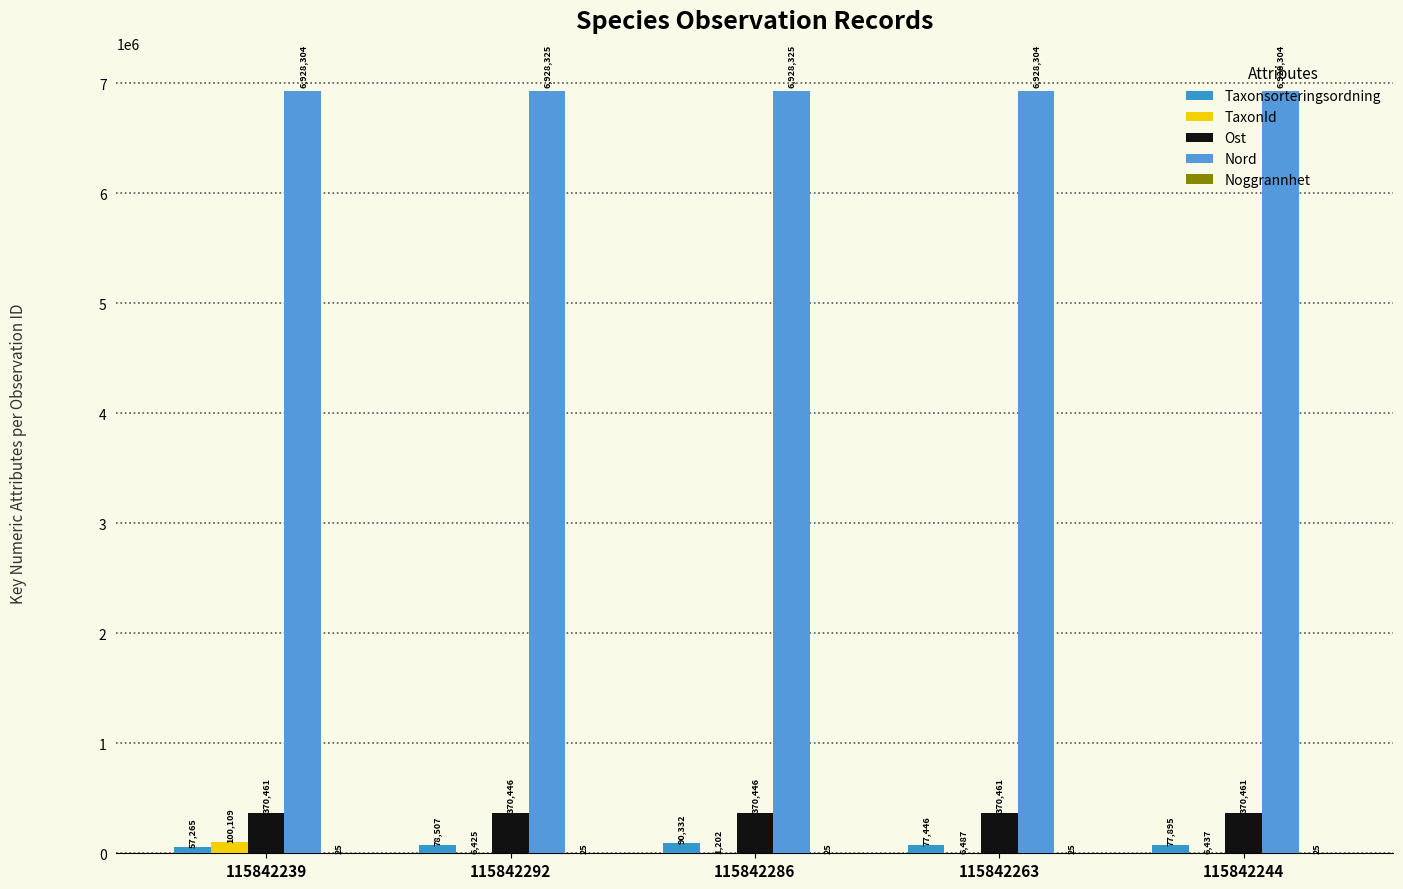

Which category has the highest value across all series?

115842292